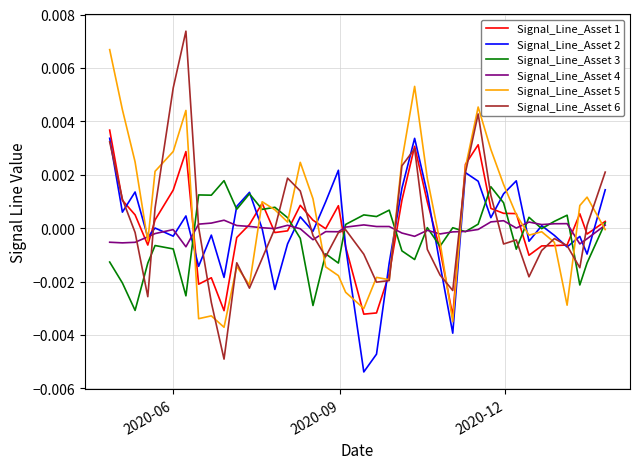

How many lines are shown in the chart?

6